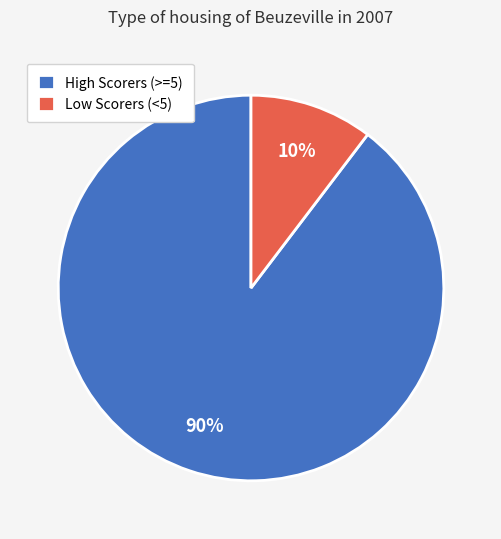

What is the smallest slice in the pie chart?

Low Scorers (<5)